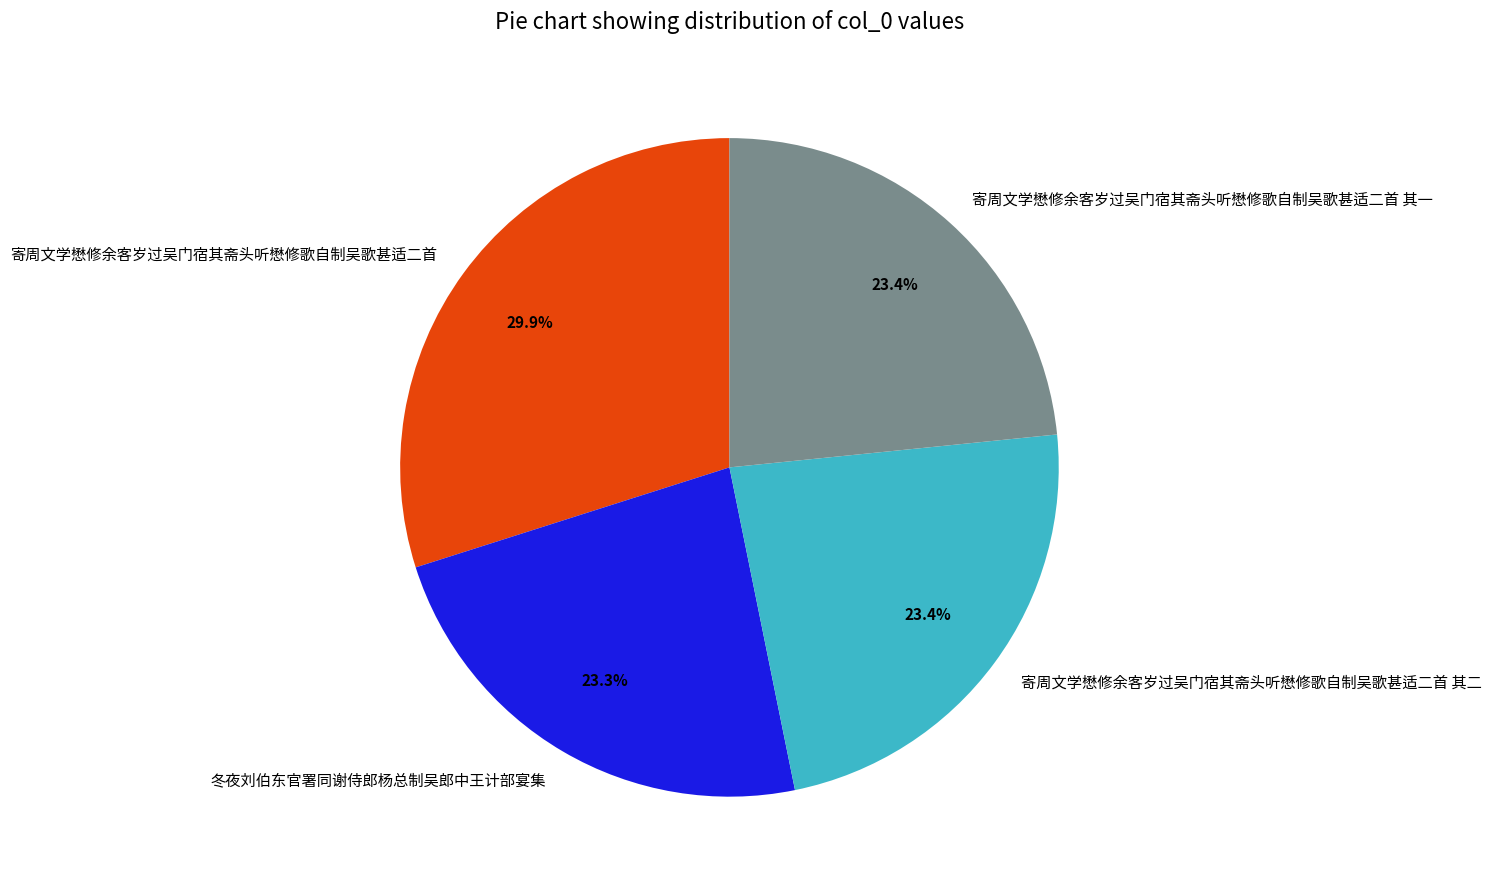

True or false: 冬夜刘伯东官署同谢侍郎杨总制吴郎中王计部宴集 accounts for 23% of the total.

True